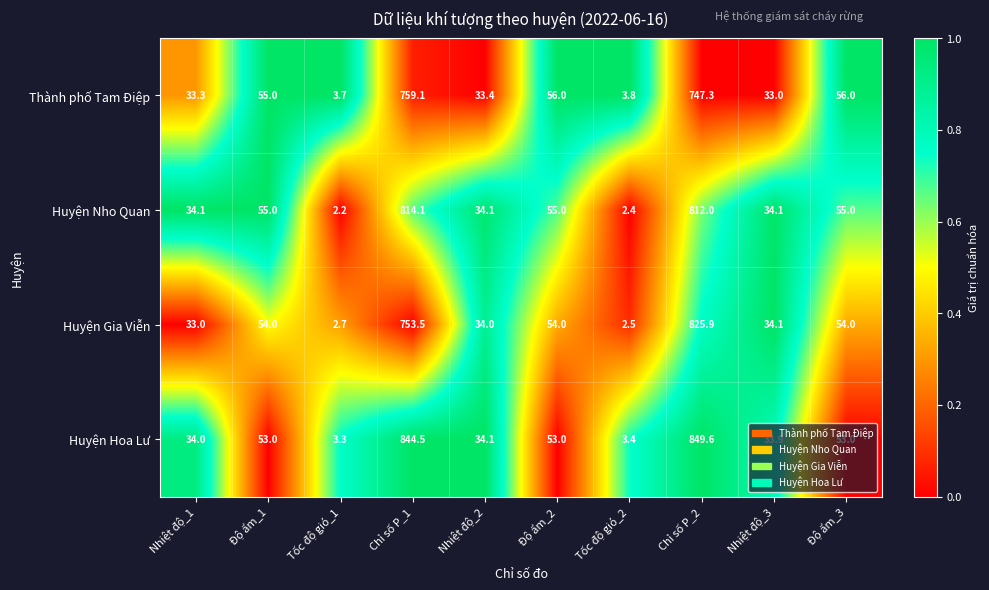

How many categories are shown in the chart?

10